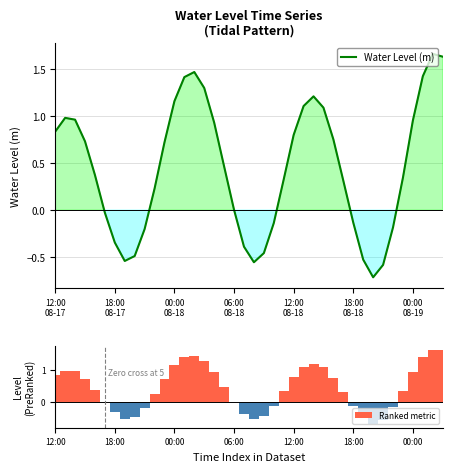

At which category does the chart reach its peak across all series?

38